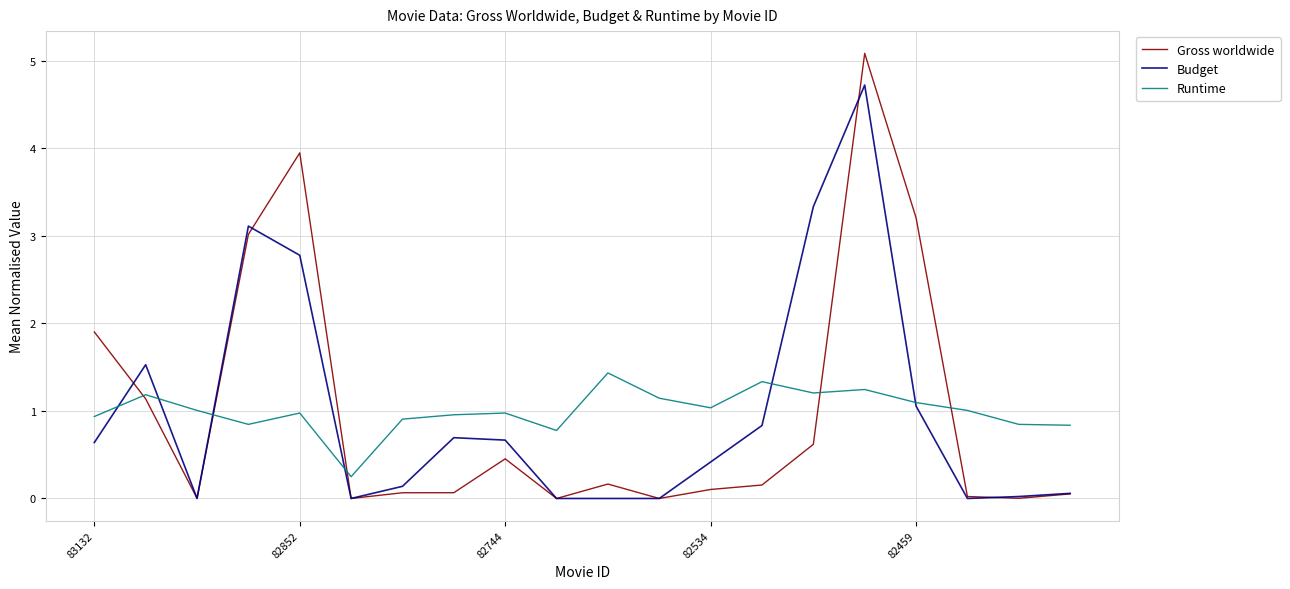

What is the sum of all Budget values?

20.0